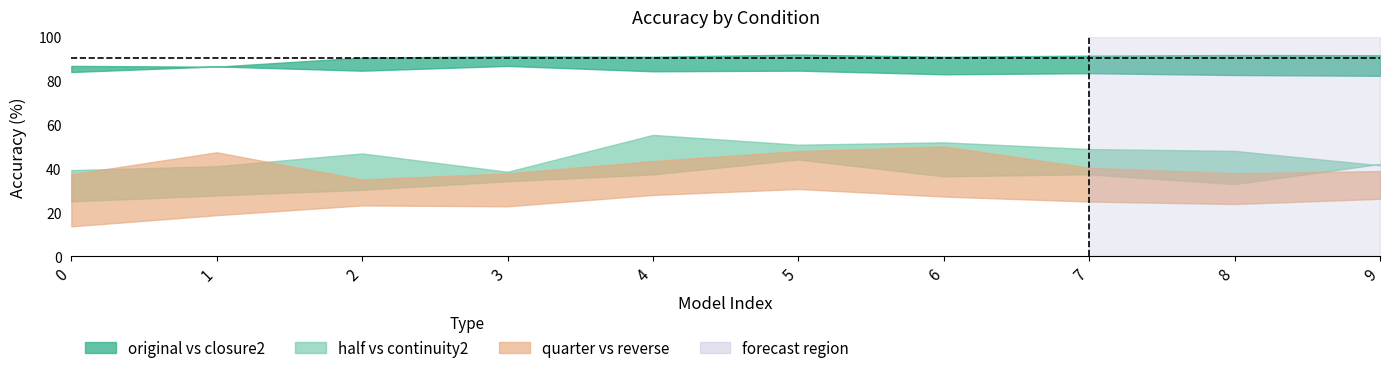

Which series has the widest spread of values?

half